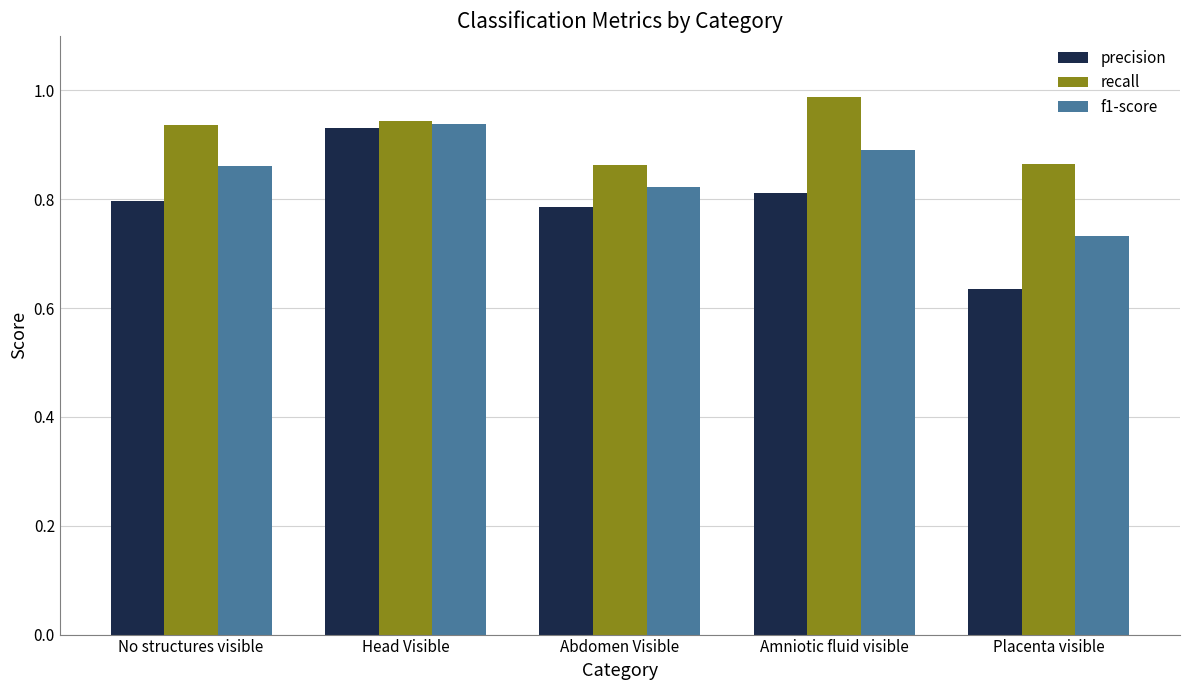

Which series has the largest range (max minus min)?

precision